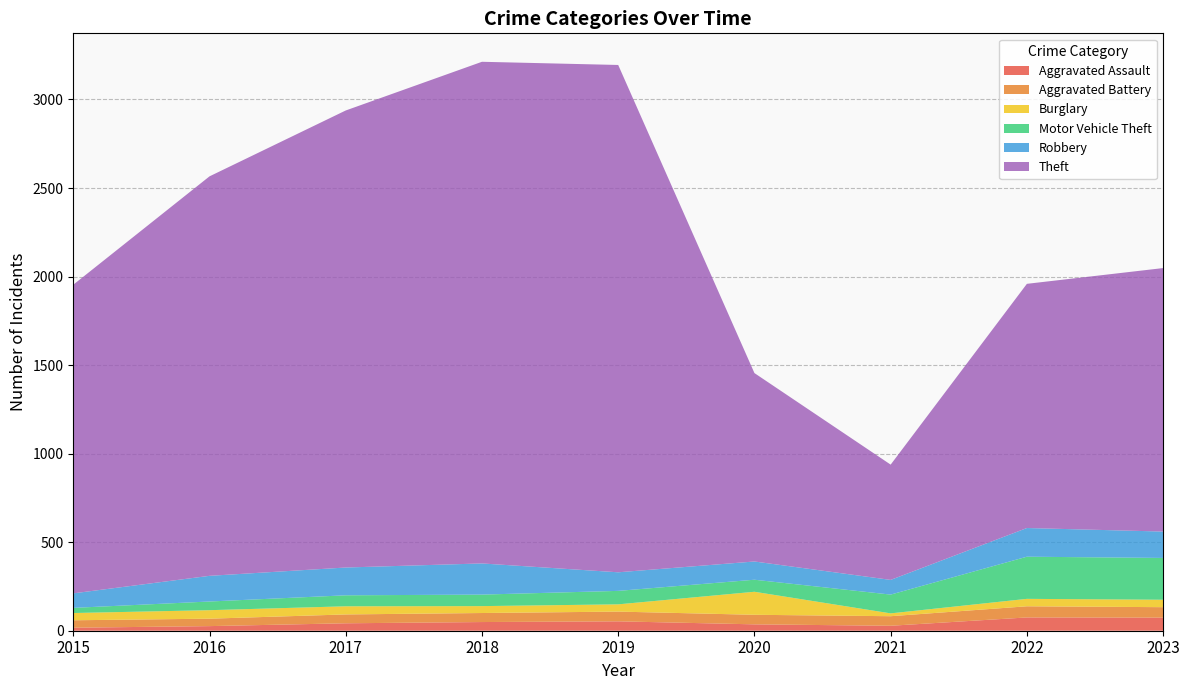

Reading left to right, extract all data points from this chart.

Aggravated Assault: 2015=17	2016=26	2017=42	2018=49	2019=53	2020=36	2021=28	2022=75	2023=74
Aggravated Battery: 2015=42	2016=42	2017=50	2018=51	2019=55	2020=54	2021=54	2022=63	2023=59
Burglary: 2015=41	2016=48	2017=46	2018=39	2019=41	2020=130	2021=16	2022=42	2023=42
Motor Vehicle Theft: 2015=29	2016=49	2017=62	2018=65	2019=76	2020=68	2021=106	2022=238	2023=236
Robbery: 2015=82	2016=145	2017=157	2018=176	2019=105	2020=103	2021=83	2022=162	2023=149
Theft: 2015=1743	2016=2256	2017=2581	2018=2833	2019=2865	2020=1064	2021=651	2022=1379	2023=1488